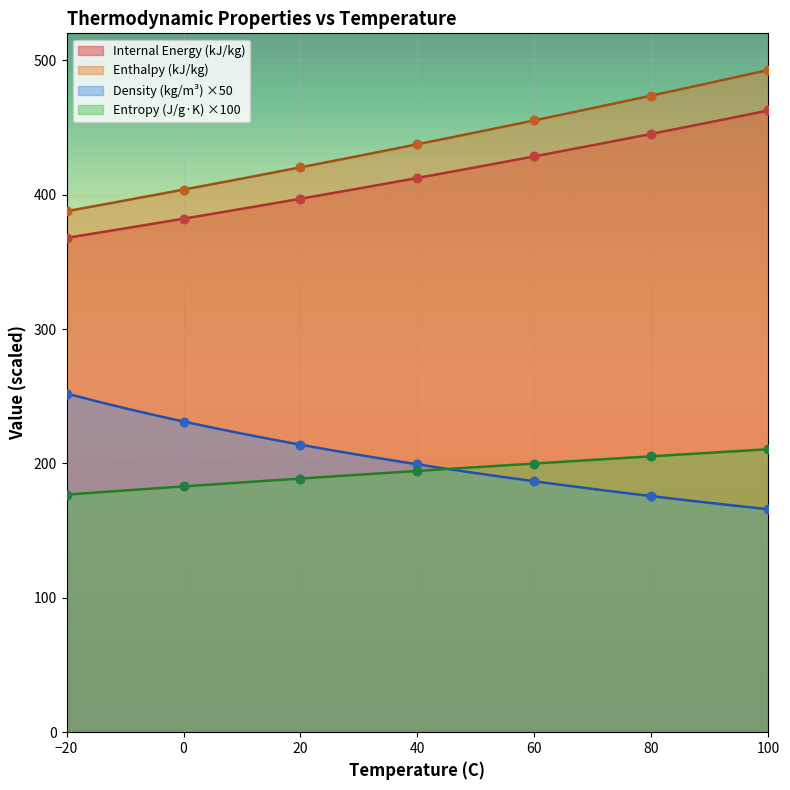

Which series reaches the maximum Y coordinate?

Enthalpy (kJ/kg)